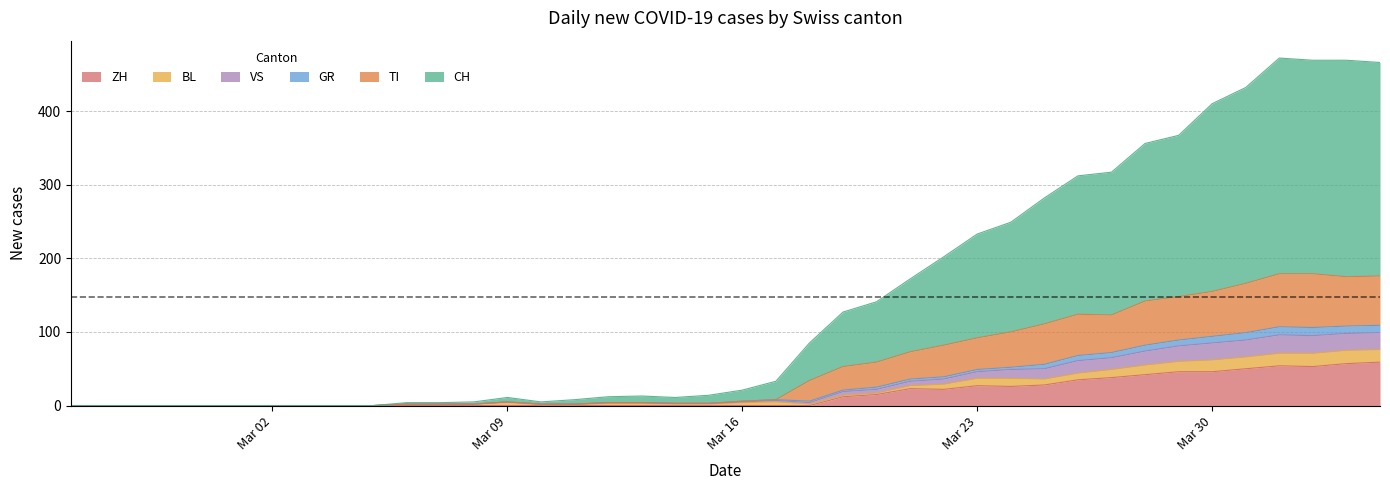

What is the sum of all CH values?

5702